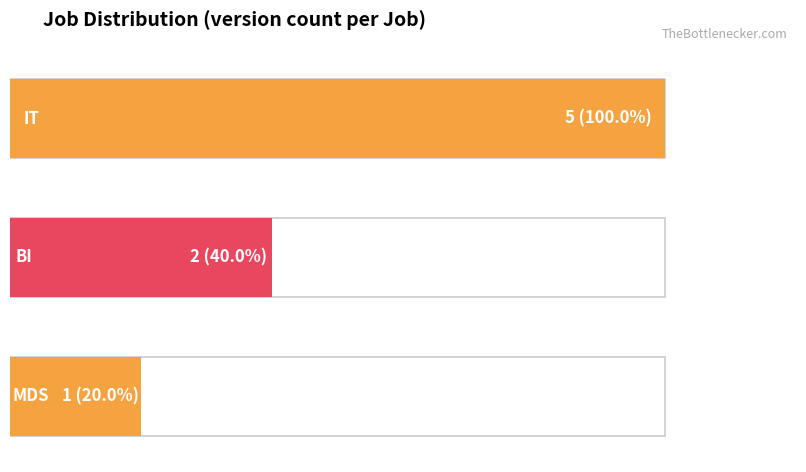

What is the smallest value displayed?

1